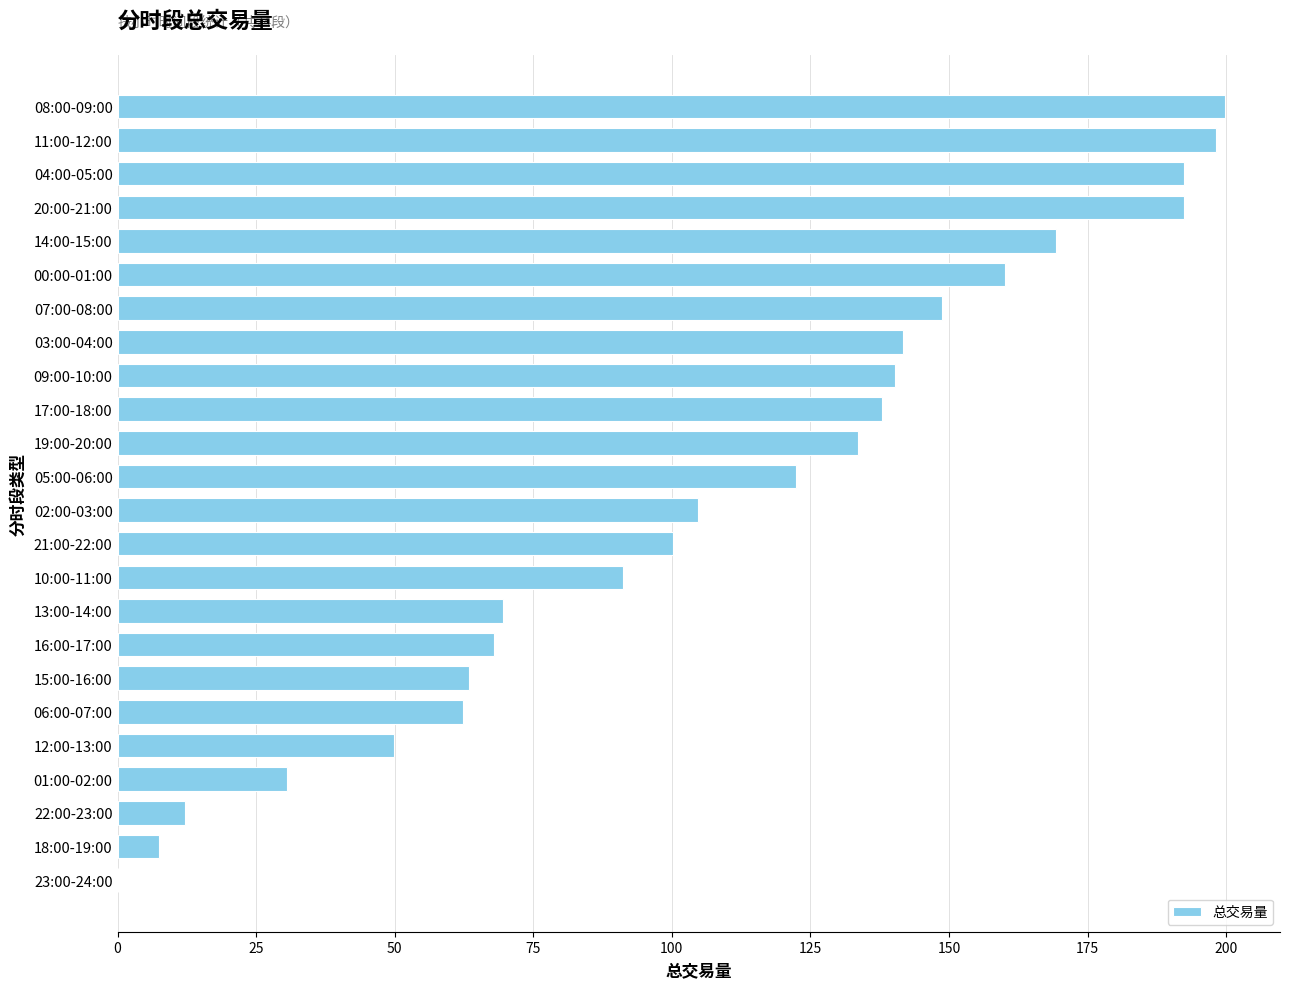

Is it true that the value at 17:00-18:00 is 137.8?

True